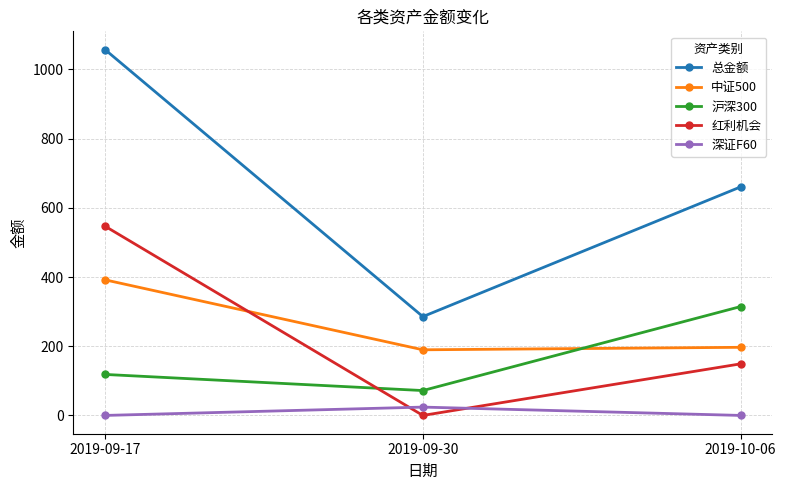

What is the difference between the maximum and minimum values in the 中证500 series?

202.2